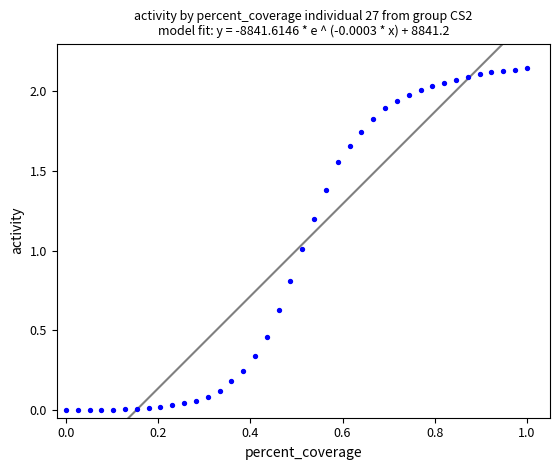

What is the range of X values (max minus min)?

1.0